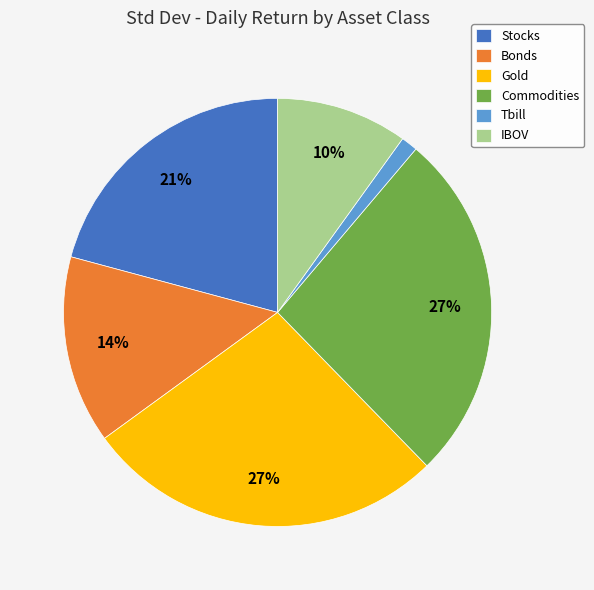

Which has a higher value, Stocks or Commodities?

Commodities